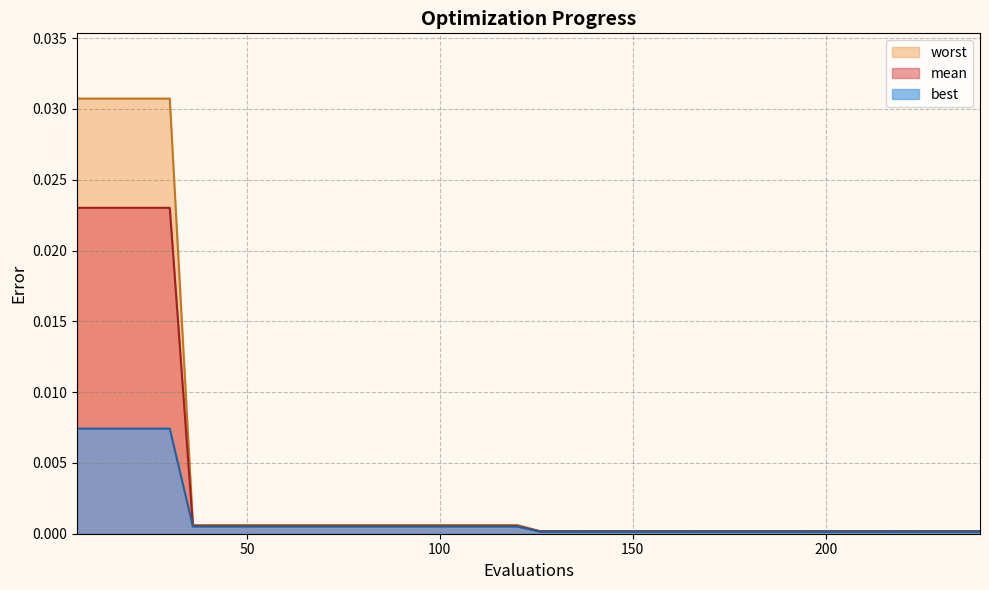

Which label corresponds to the smallest value in the chart?

126